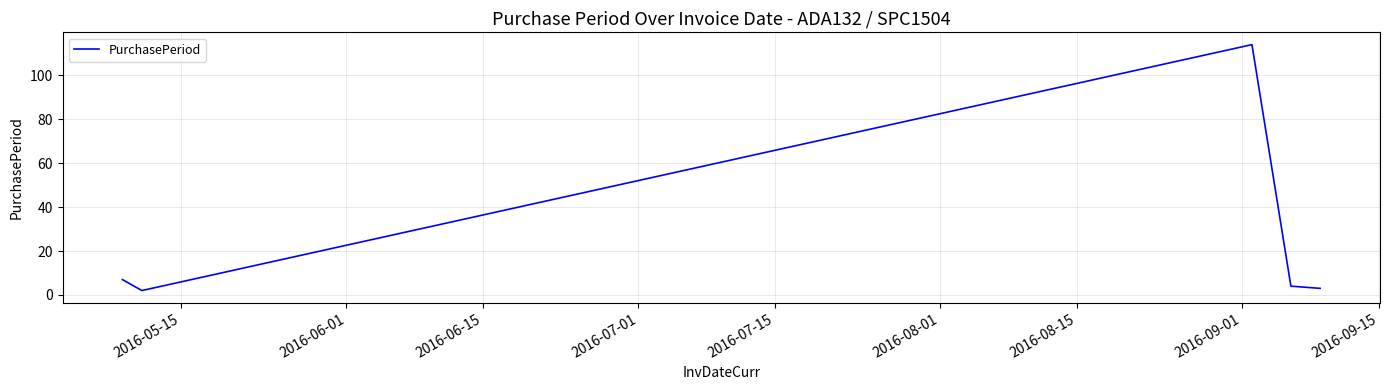

What is the difference between the maximum and minimum values?

112